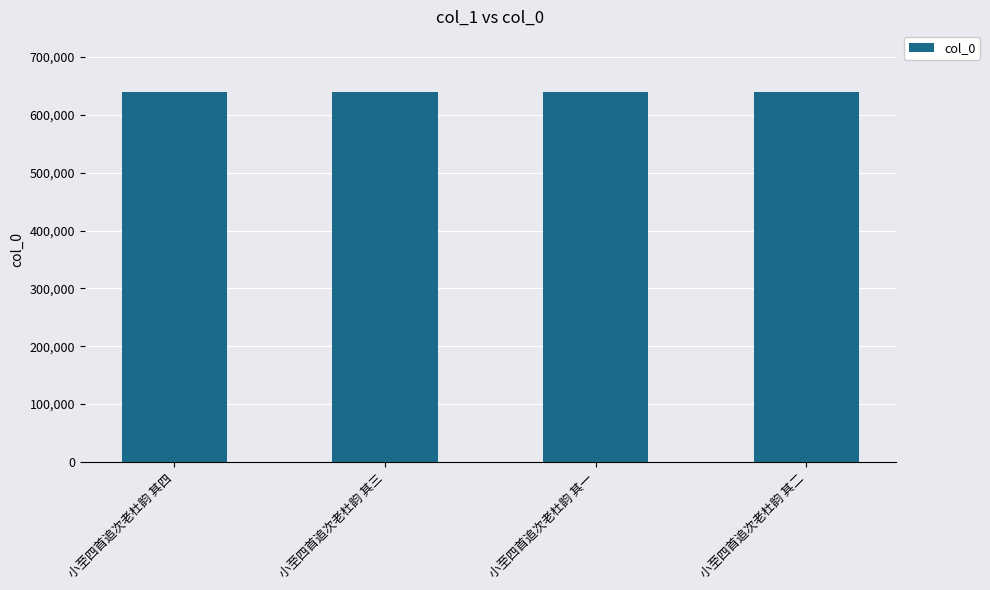

The value at 小至四首追次老杜韵 其四 is 434135. True or false?

False